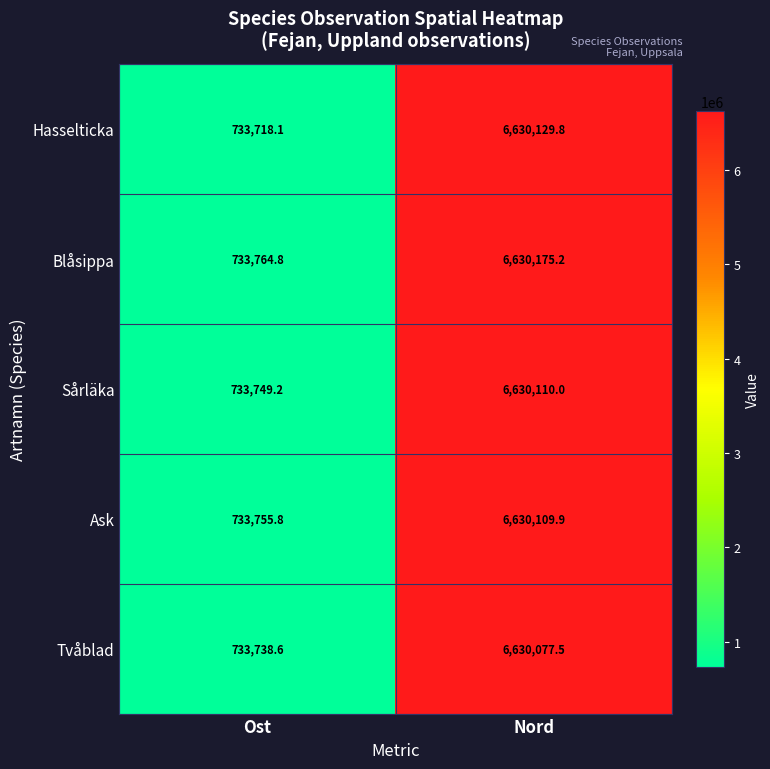

The Hasselticka series shows 10141620.6 at Nord. True or false?

False